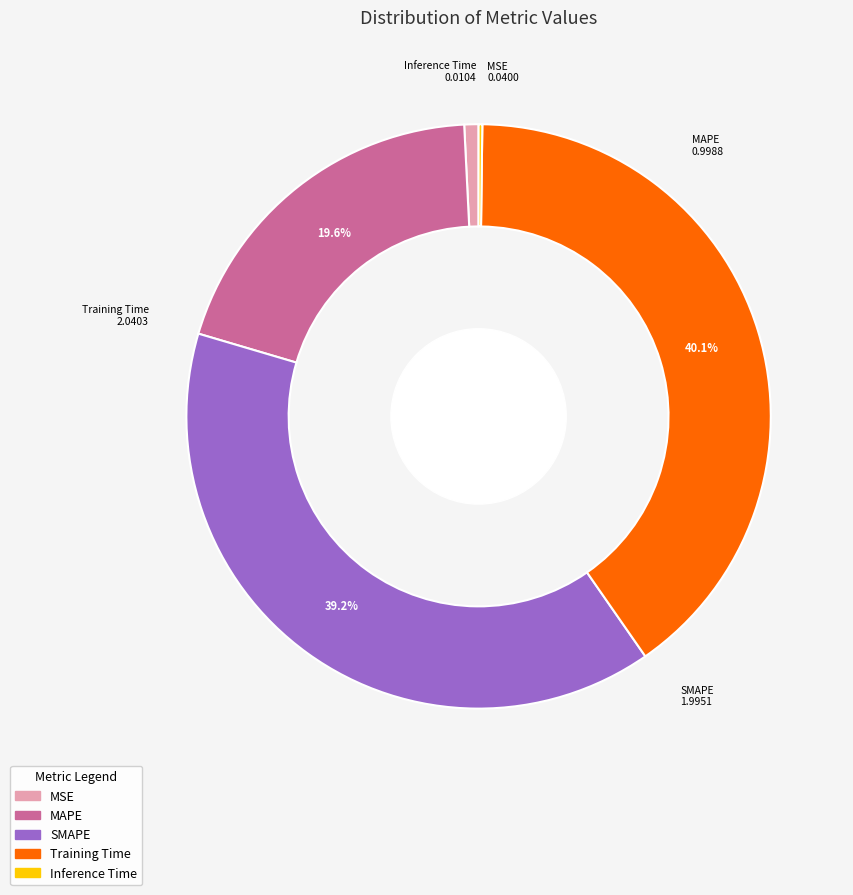

The MAPE slice represents 20% of the pie. True or false?

True